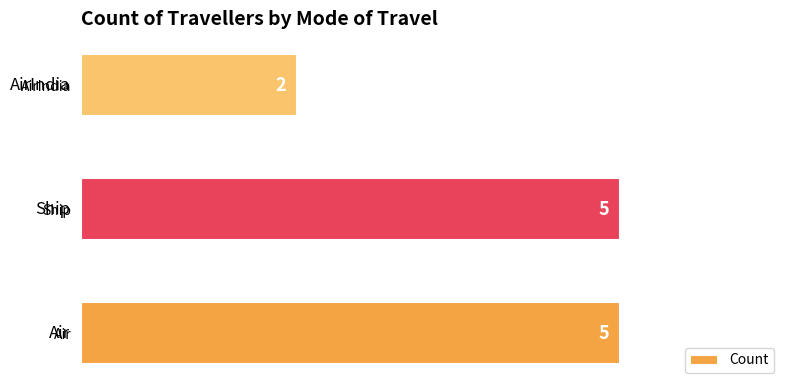

Is it true that the value at Ship is 7?

False